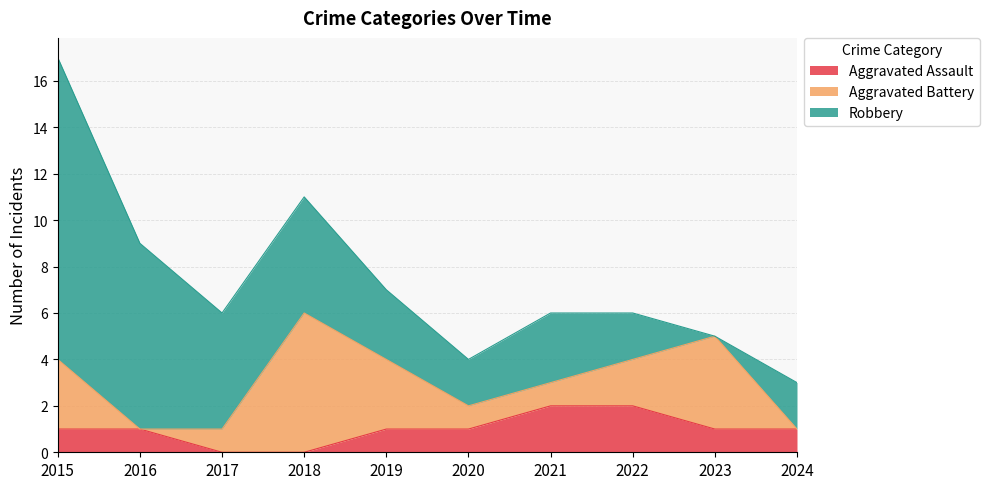

How many series are shown in this chart?

3